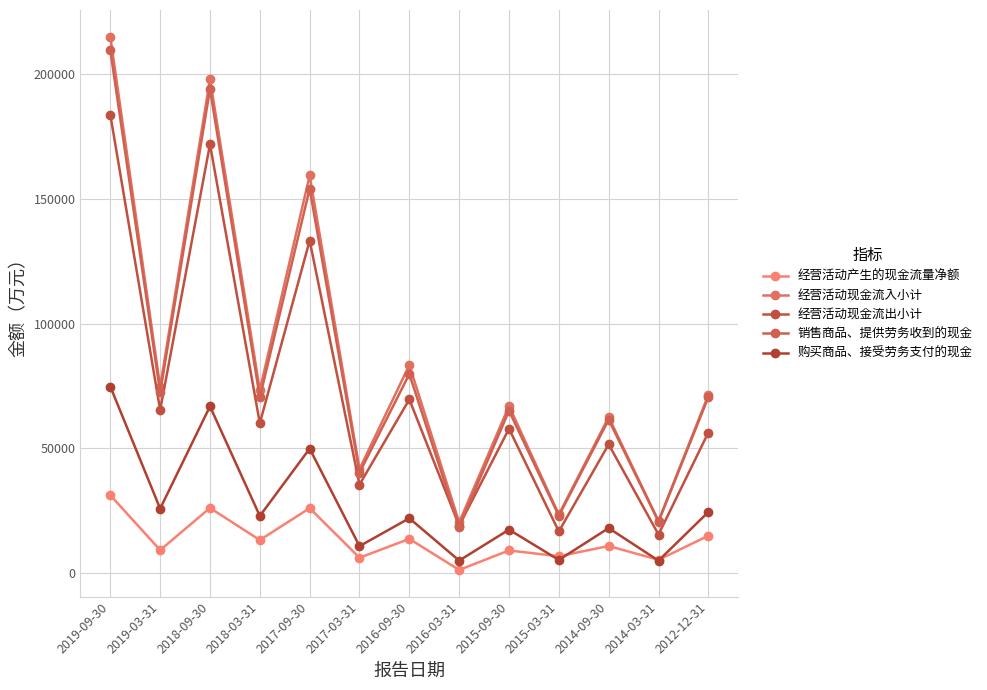

Read the 经营活动现金流出小计 value at 2017-03-31.

35531